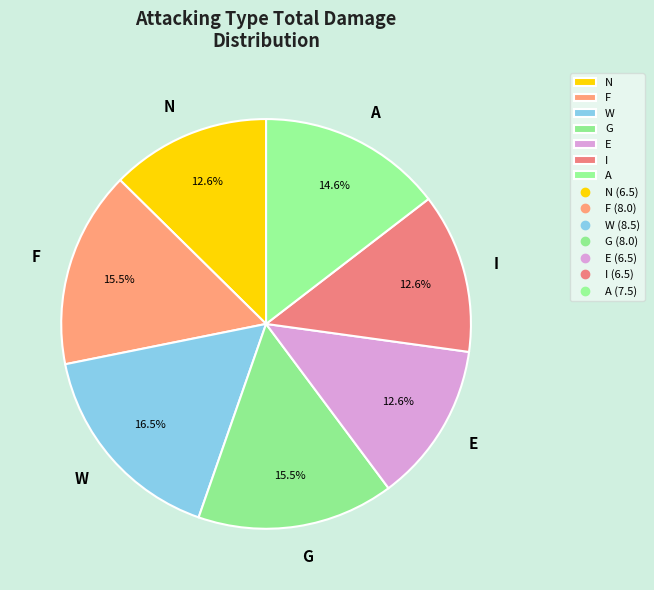

Is there a majority slice in this chart?

No